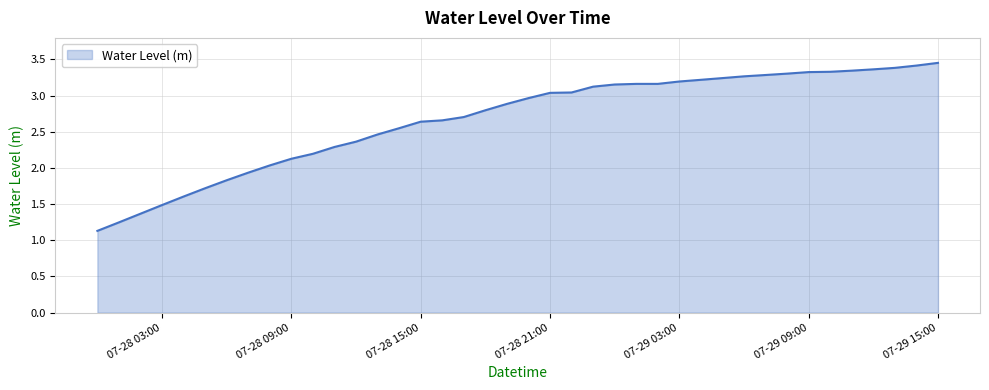

What is the minimum value shown in the chart?

1.1